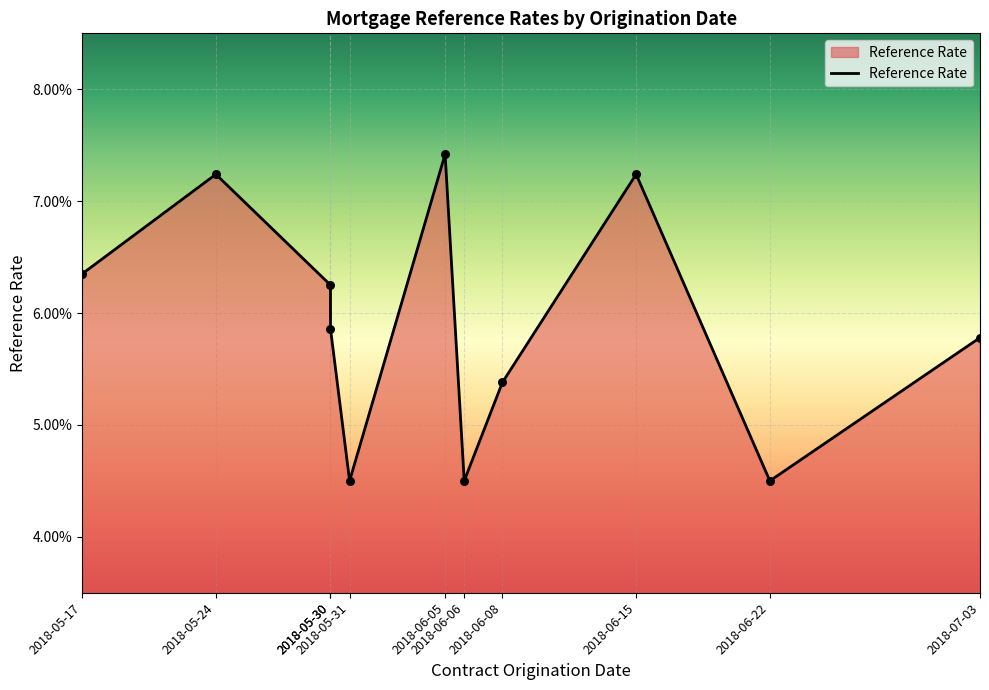

Between 2018-05-17 and 2018-06-15, which is larger?

2018-06-15